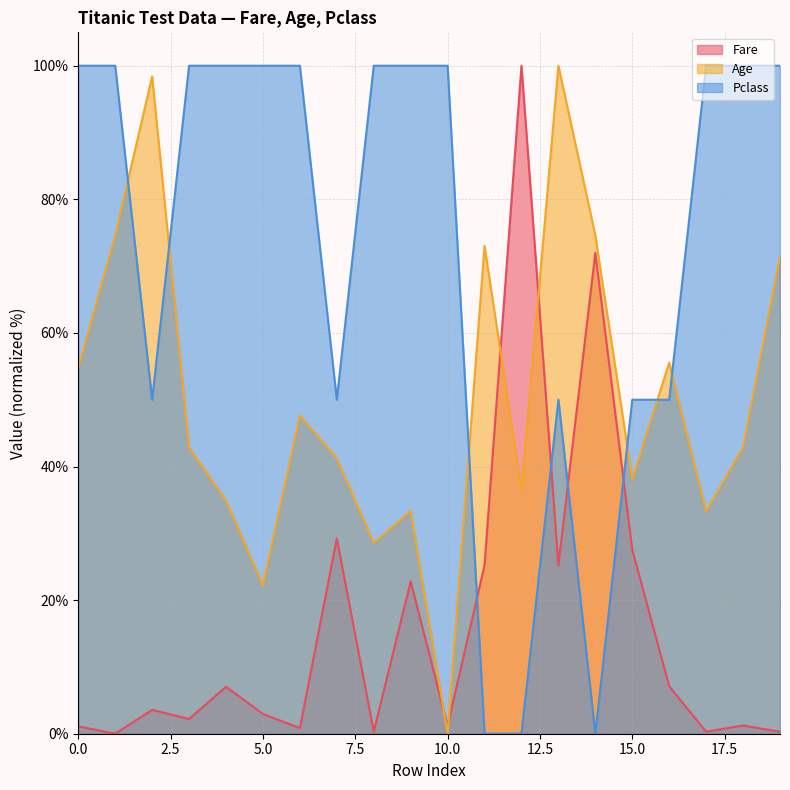

Reading left to right, what are all the values shown in this chart?

Fare: 0=1.1	1=0.0	2=3.6	3=2.2	4=7.0	5=3.0	6=0.8	7=29.2	8=0.3	9=22.8	10=1.2	11=25.2	12=100.0	13=25.2	14=72.0	15=27.5	16=7.1	17=0.3	18=1.2	19=0.3
Age: 0=54.8	1=74.6	2=98.4	3=42.9	4=34.9	5=22.2	6=47.6	7=41.3	8=28.6	9=33.3	10=0.0	11=73.0	12=36.5	13=100.0	14=74.6	15=38.1	16=55.6	17=33.3	18=42.9	19=71.4
Pclass: 0=100.0	1=100.0	2=50.0	3=100.0	4=100.0	5=100.0	6=100.0	7=50.0	8=100.0	9=100.0	10=100.0	11=0.0	12=0.0	13=50.0	14=0.0	15=50.0	16=50.0	17=100.0	18=100.0	19=100.0